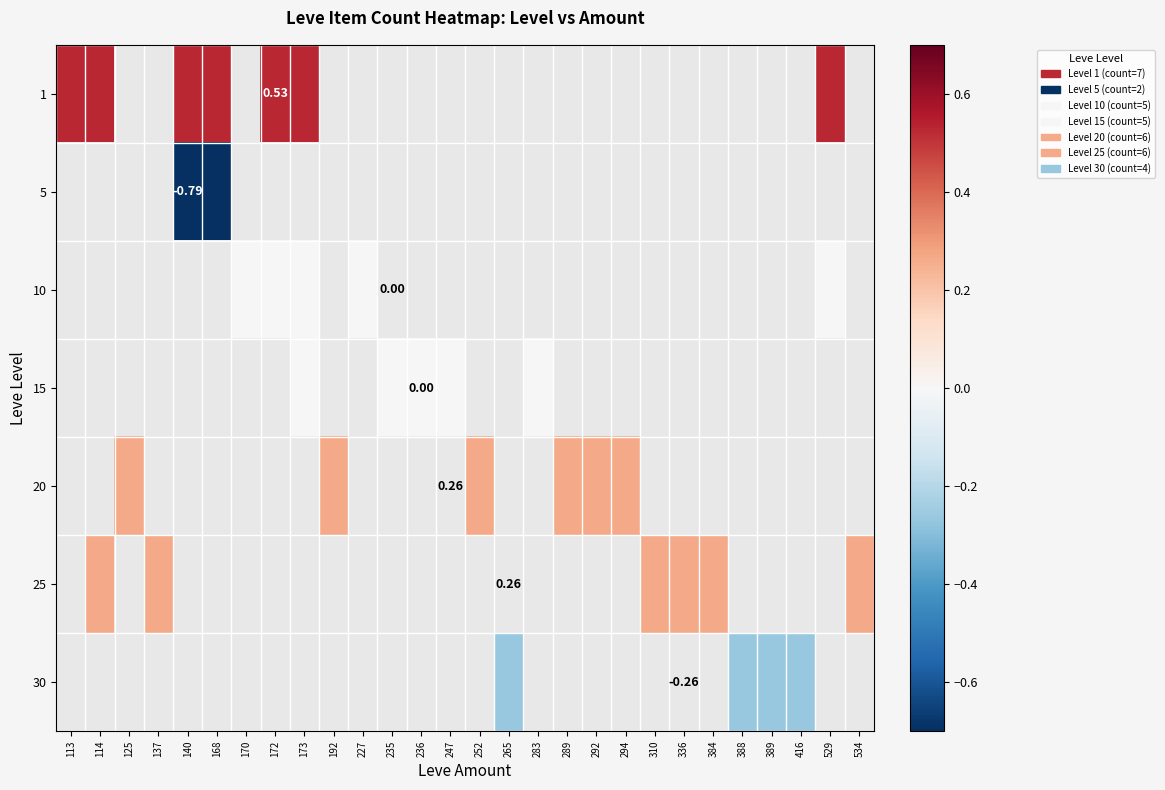

Which series has the widest spread of values?

1